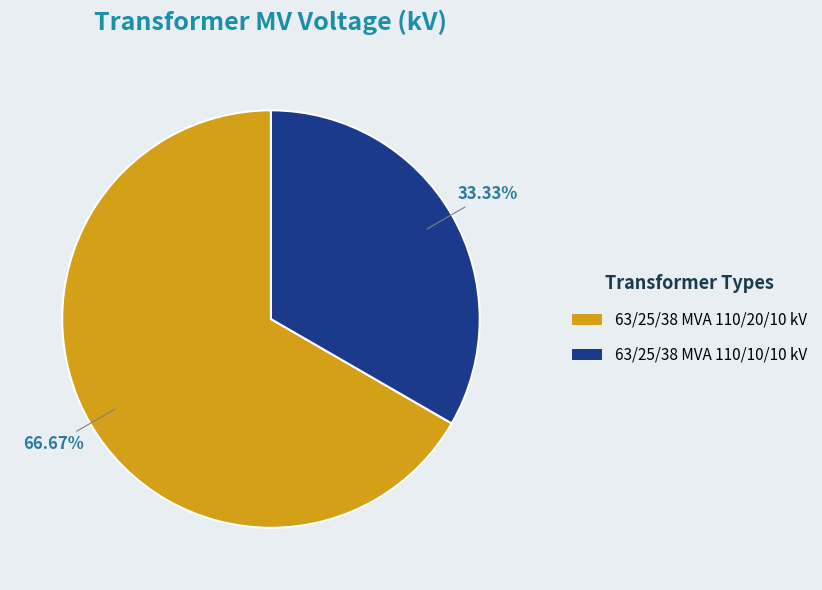

Does 63/25/38 MVA 110/10/10 kV account for over 50% of the chart?

No